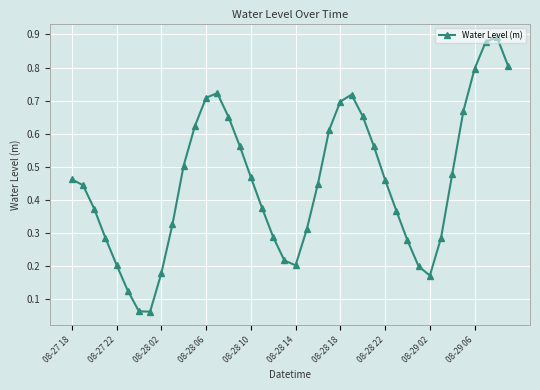

True or false: there are more than 1 points higher than both neighbors.

True